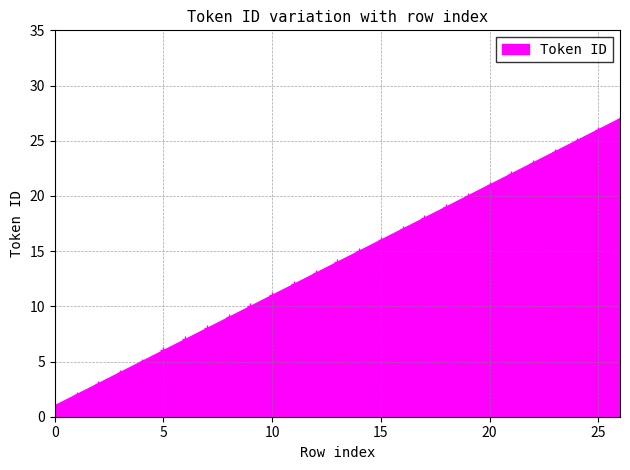

What is the difference between the maximum and minimum values?

26